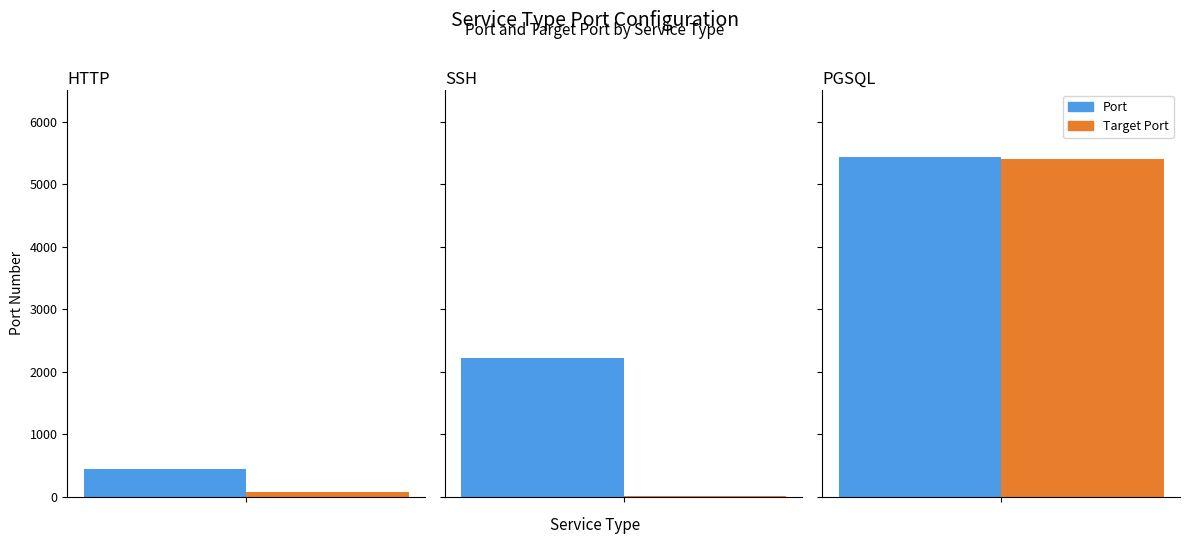

At which category is the sum across all series the highest?

PGSQL